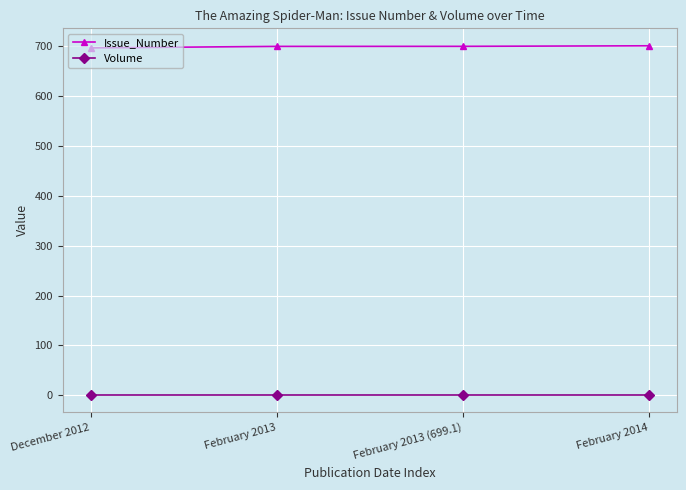

List the series in order of their peak value, highest first.

Issue_Number, Volume